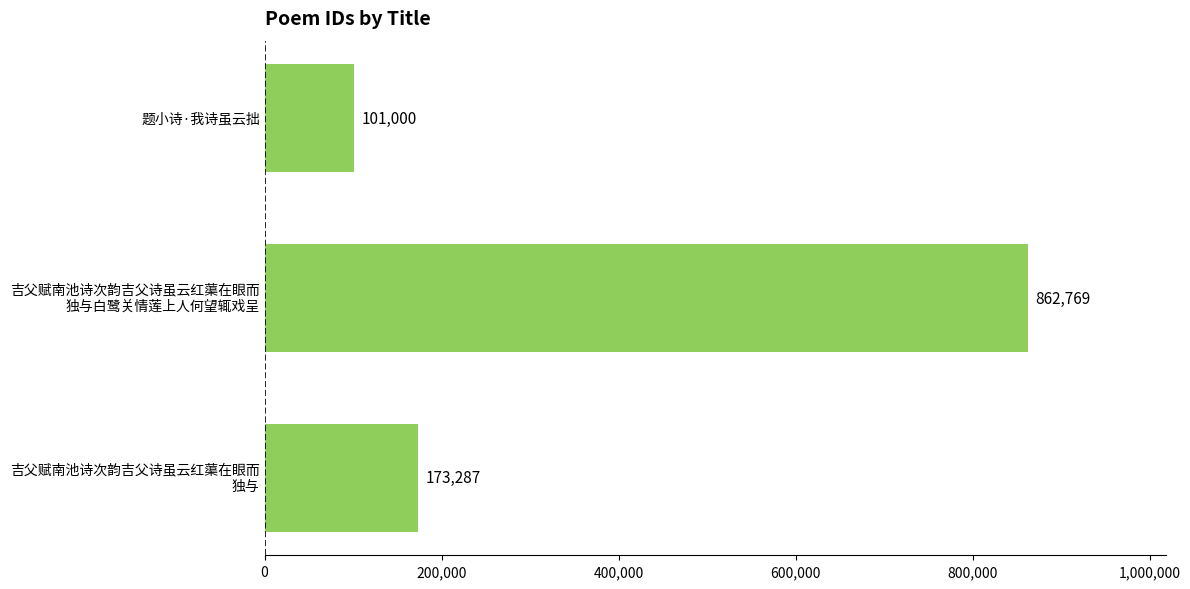

Rank the categories by value from highest to lowest.

吉父赋南池诗次韵吉父诗虽云红蕖在眼而
独与白鹭关情莲上人何望辄戏呈, 吉父赋南池诗次韵吉父诗虽云红蕖在眼而
独与, 题小诗·我诗虽云拙